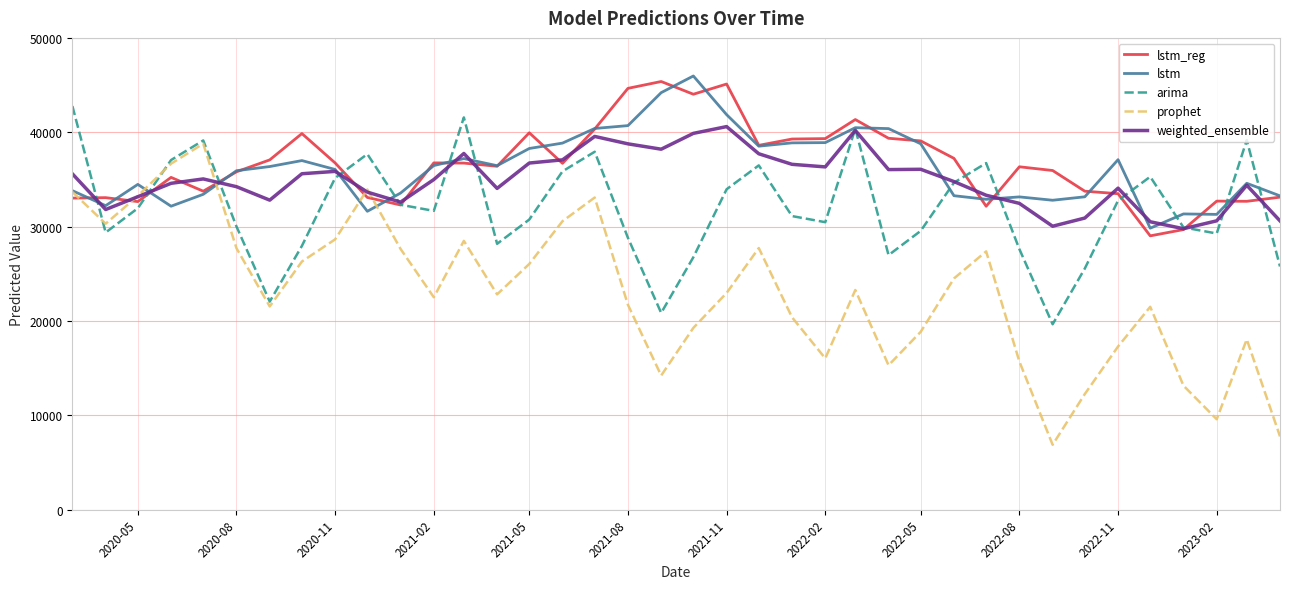

Which series has the largest range (max minus min)?

prophet